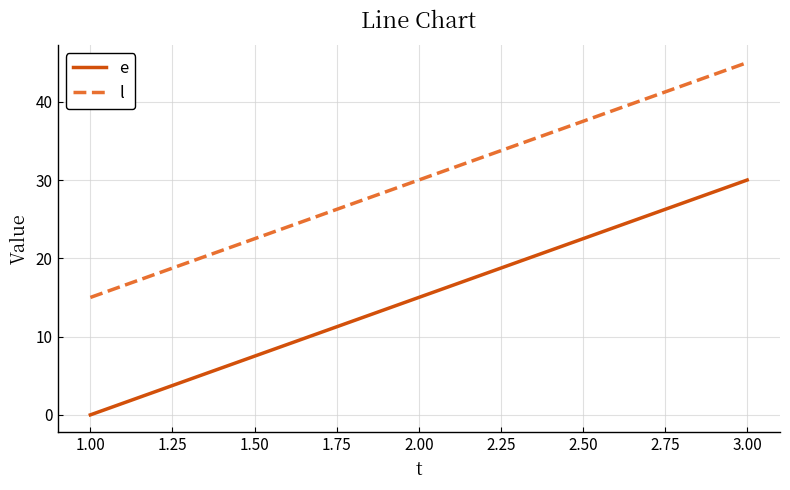

What is the spread (max minus min) of values at 3.00?

15